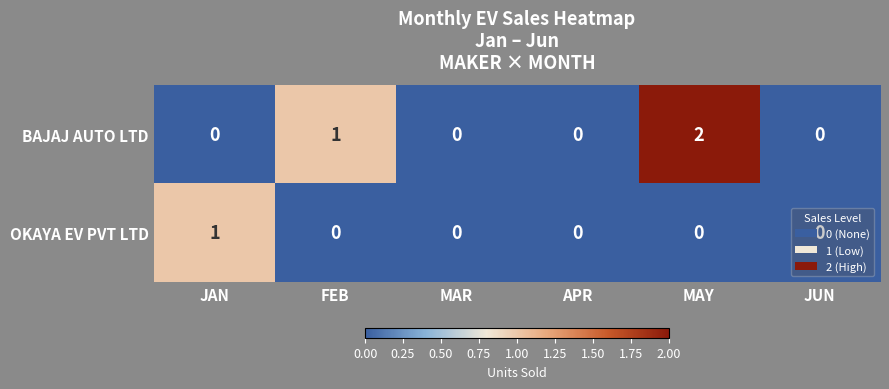

Rank the series by their average value, from lowest to highest.

OKAYA EV PVT LTD, BAJAJ AUTO LTD